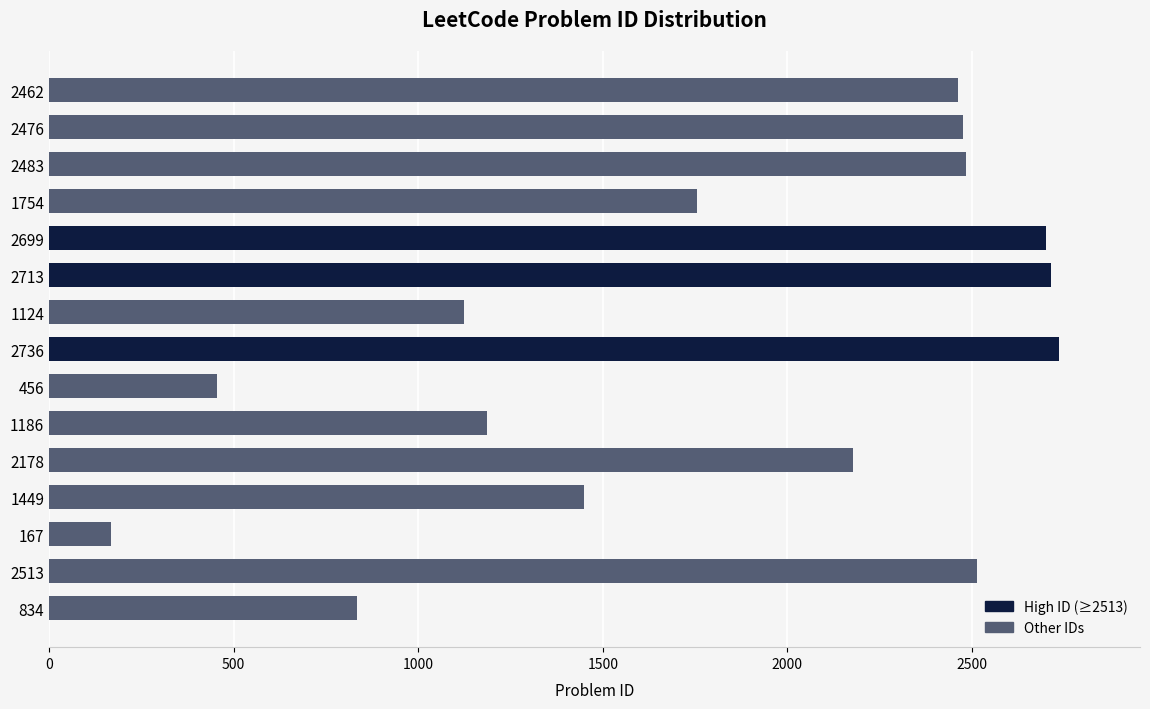

Approximately how many times larger is the value at 2483 compared to 1449?

1.7